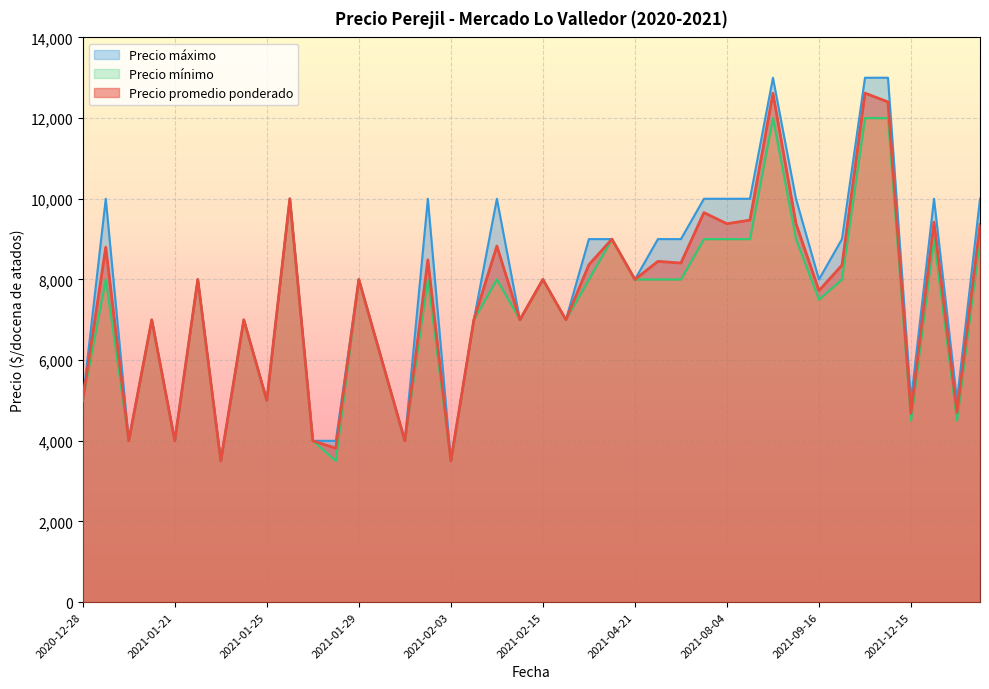

At which category is the sum across all series the highest?

2021-11-04